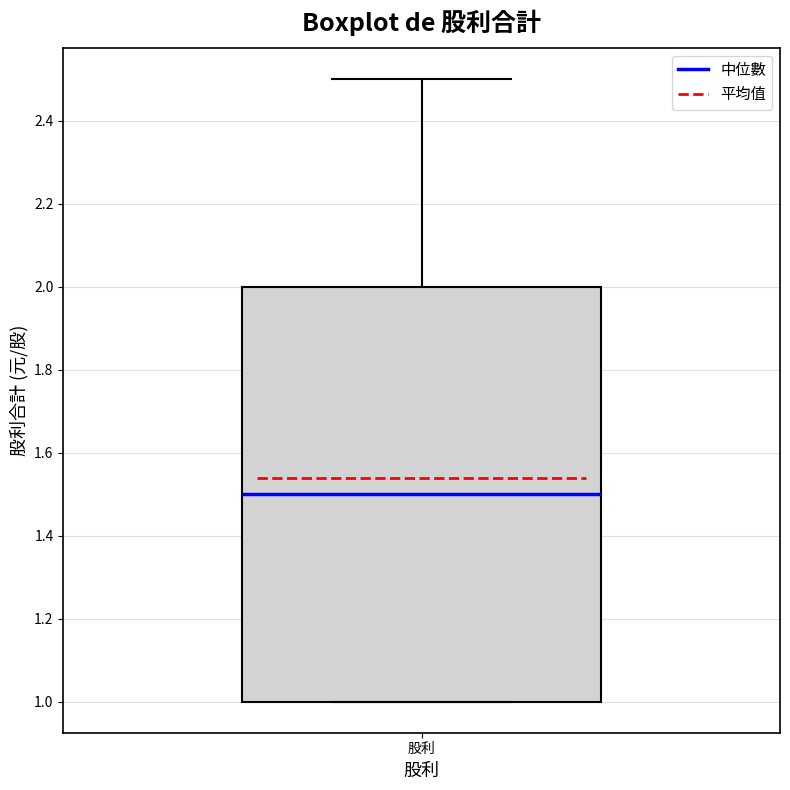

Transcribe this box plot: give where the median line is, the range the box spans, and where the two whiskers end, as read against the y-axis. The values are not printed on the chart, so give them approximately, as read against the axis.

median 1.5, box 1.0 to 2.0, whiskers 1.0 to 2.5